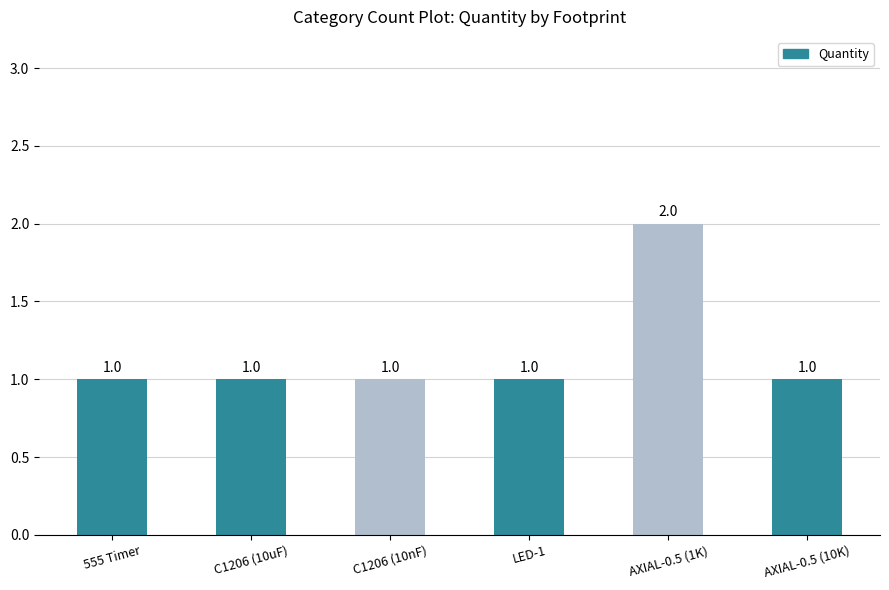

Reading left to right, what are all the values shown in this chart?

1	1	1	1	2	1